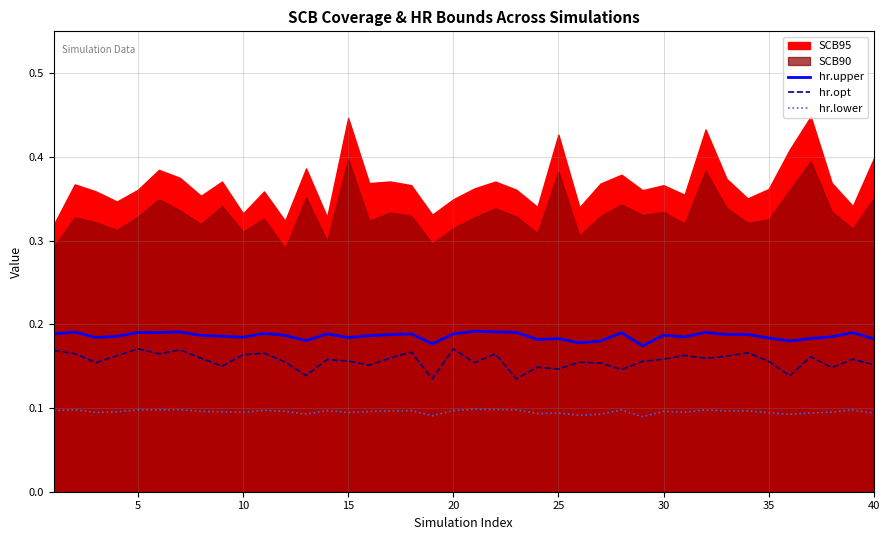

True or false: hr.upper and hr.opt intersect in this chart.

False